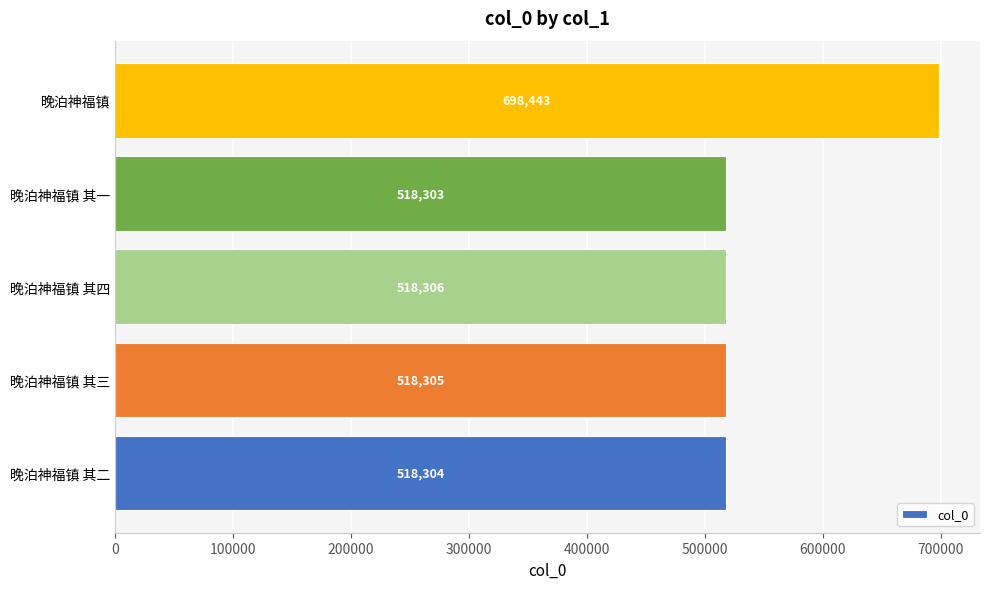

Between 晚泊神福镇 其三 and 晚泊神福镇 其四, which is larger?

晚泊神福镇 其四